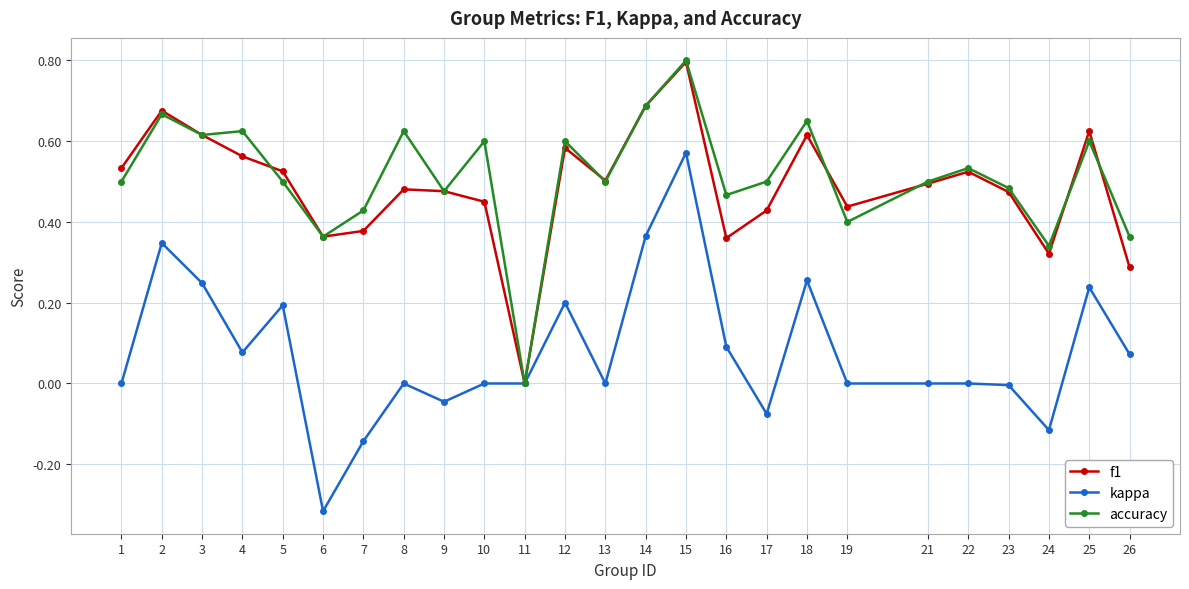

How many lines are shown in the chart?

3